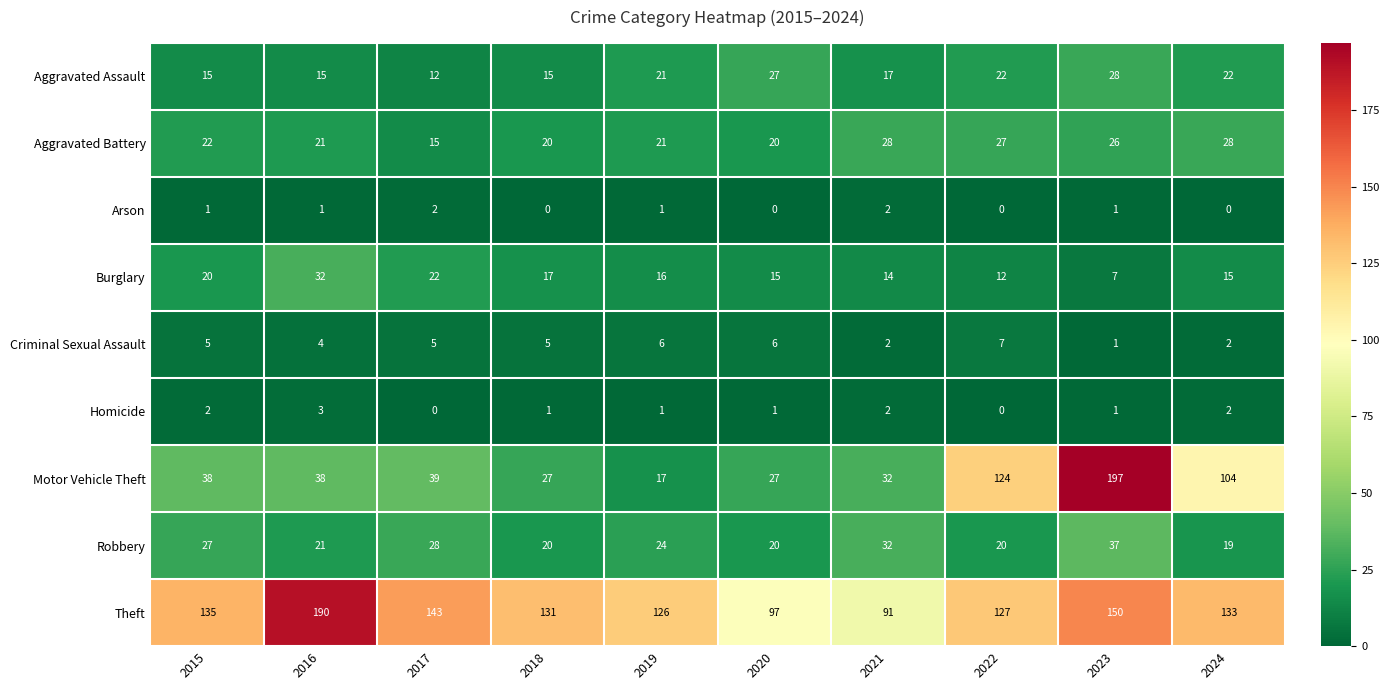

True or false: Aggravated Battery has a value of 8 at 2016.

False